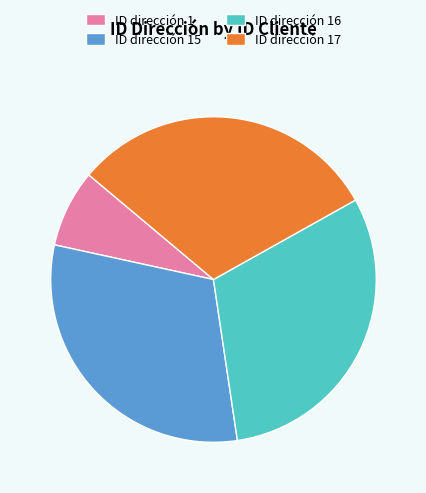

Does ID dirección 15 account for over 50% of the chart?

No